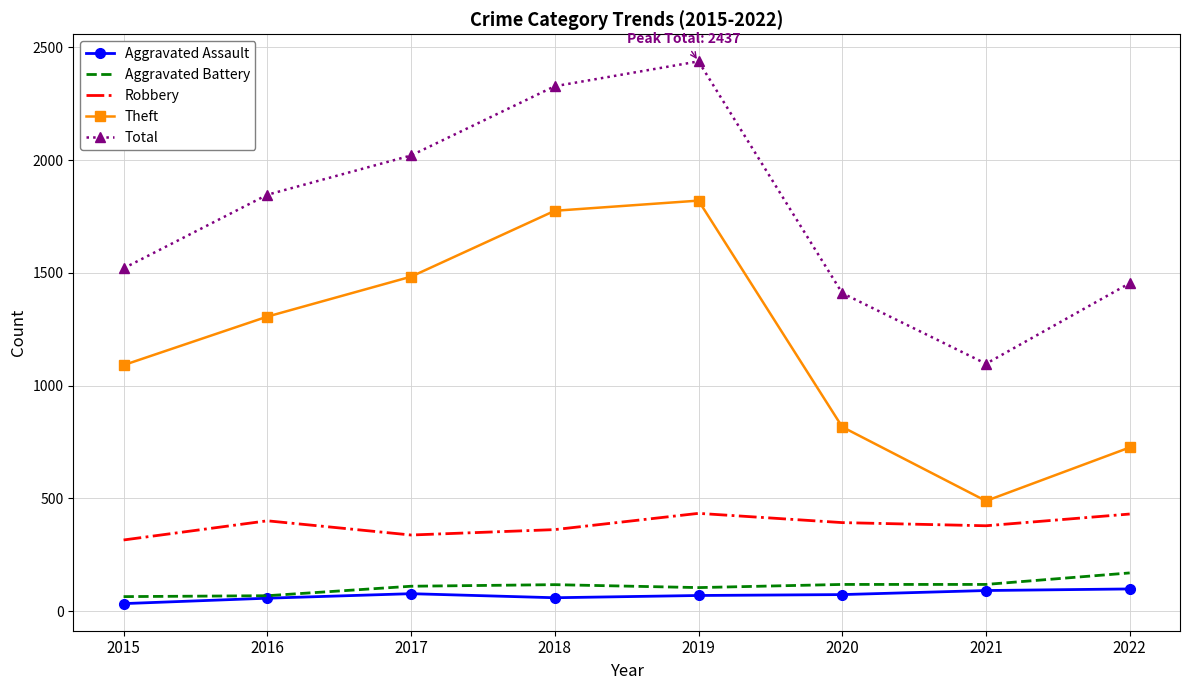

Between 2017 and 2021, which series saw the biggest shift?

Theft